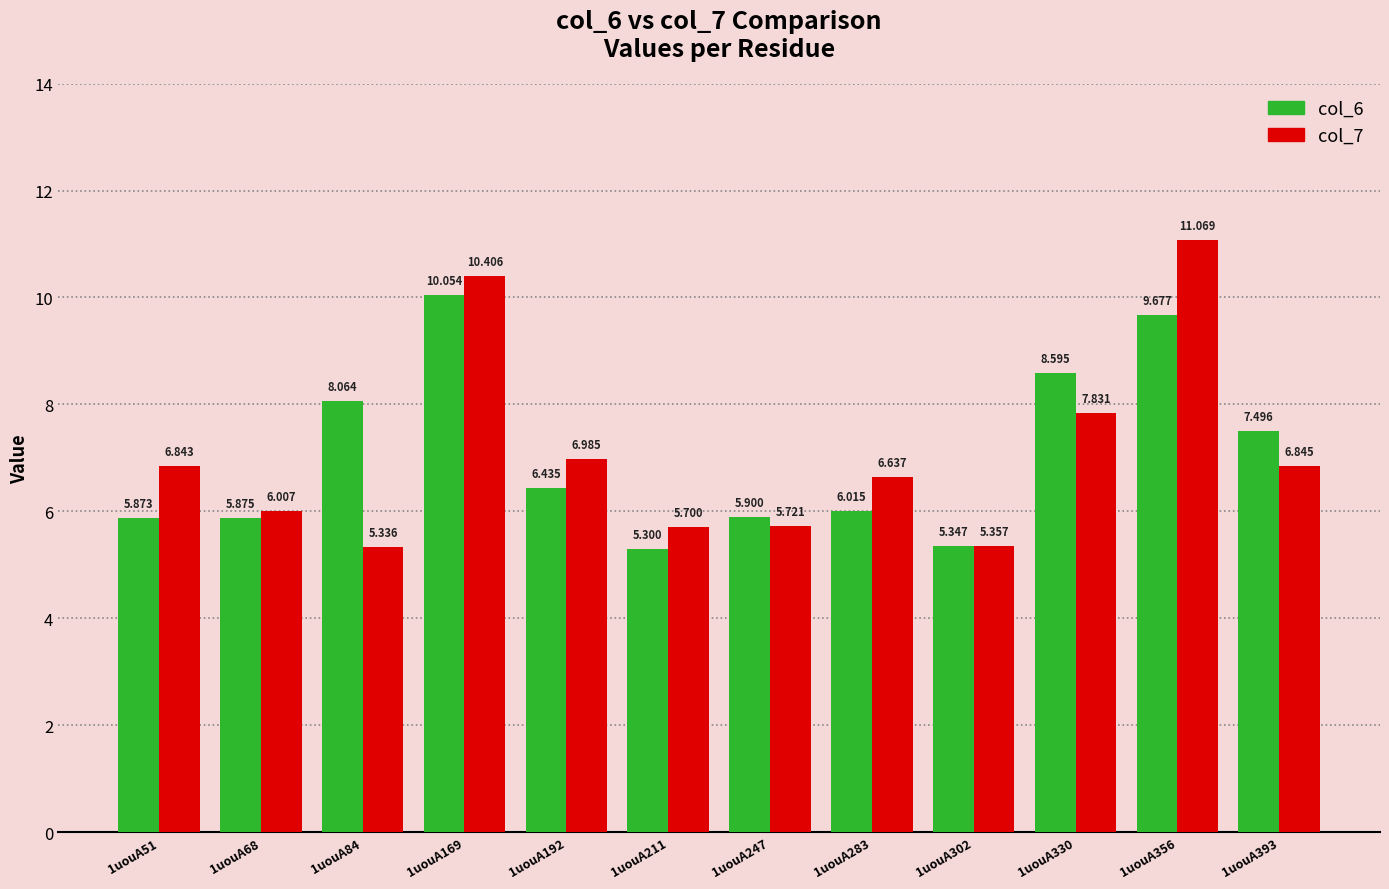

What is the minimum value for col_6?

5.3